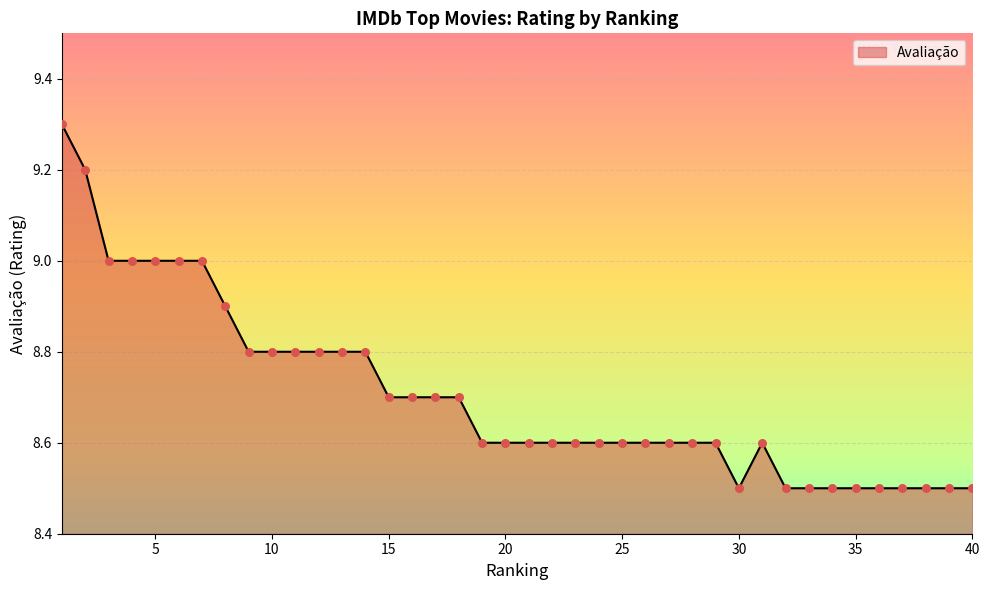

What is the maximum value shown in the chart?

9.3